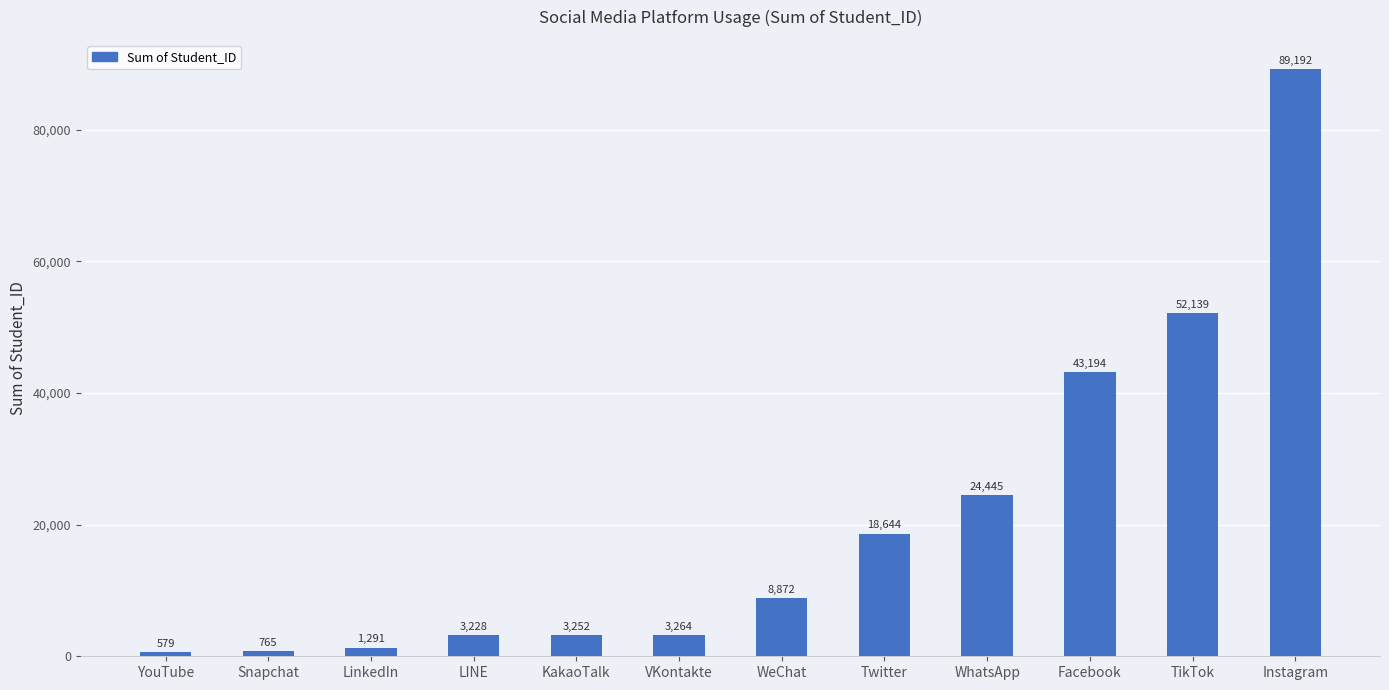

What is the average value?

20739